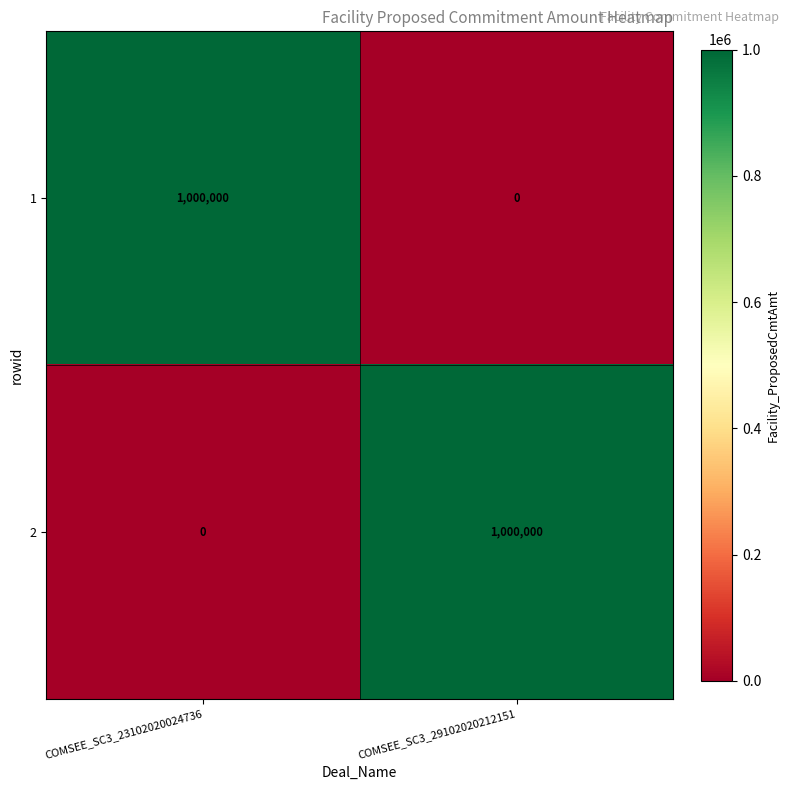

The value of 2 at COMSEE_SC3_29102020212151 is 551505. True or false?

False